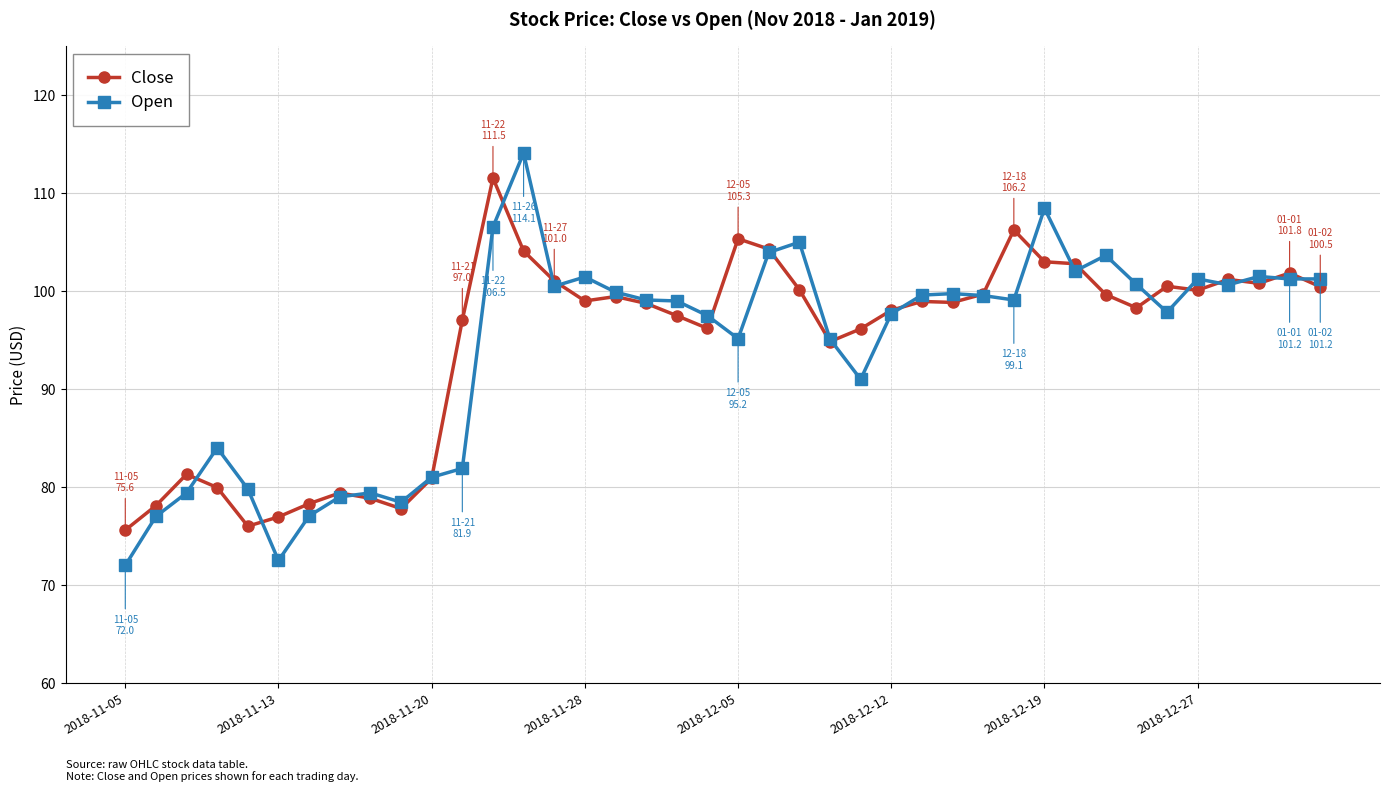

True or false: Open has more than 2 interior local peaks.

True